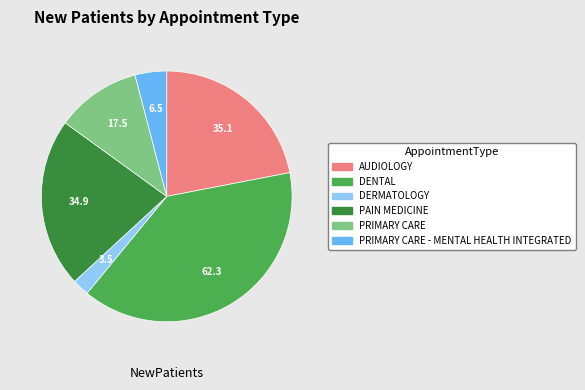

Is there a majority slice in this chart?

No